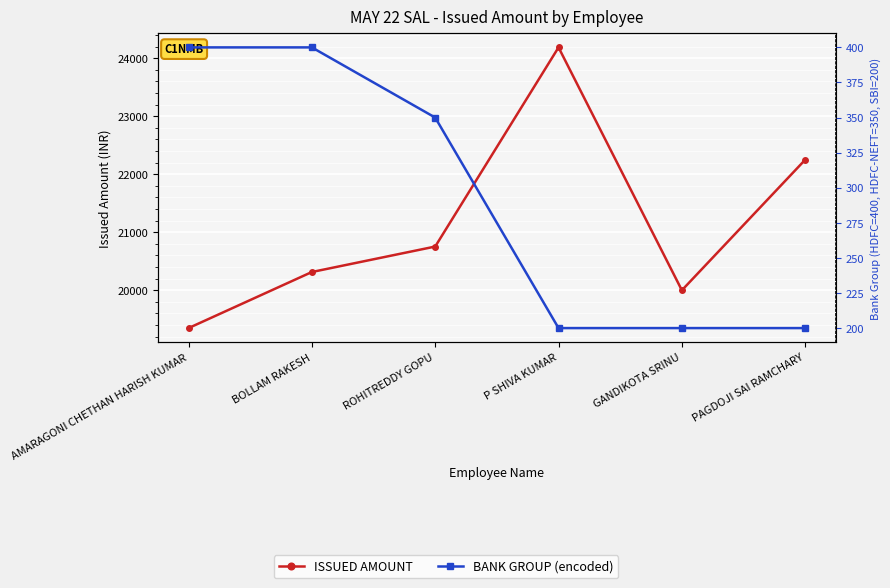

Which series has the widest spread of values?

ISSUED AMOUNT